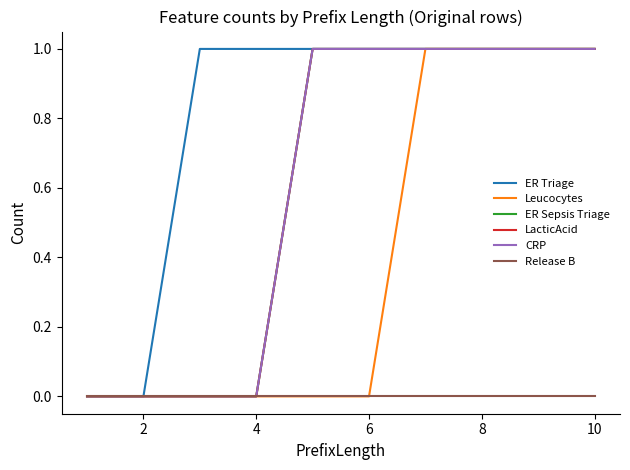

Reading right to left, list all the values displayed in this chart.

ER Triage: 1	1	1	1	1	1	1	1	0	0
Leucocytes: 1	1	1	1	0	0	0	0	0	0
ER Sepsis Triage: 1	1	1	1	1	1	0	0	0	0
LacticAcid: 1	1	1	1	1	1	0	0	0	0
CRP: 1	1	1	1	1	1	0	0	0	0
Release B: 0	0	0	0	0	0	0	0	0	0